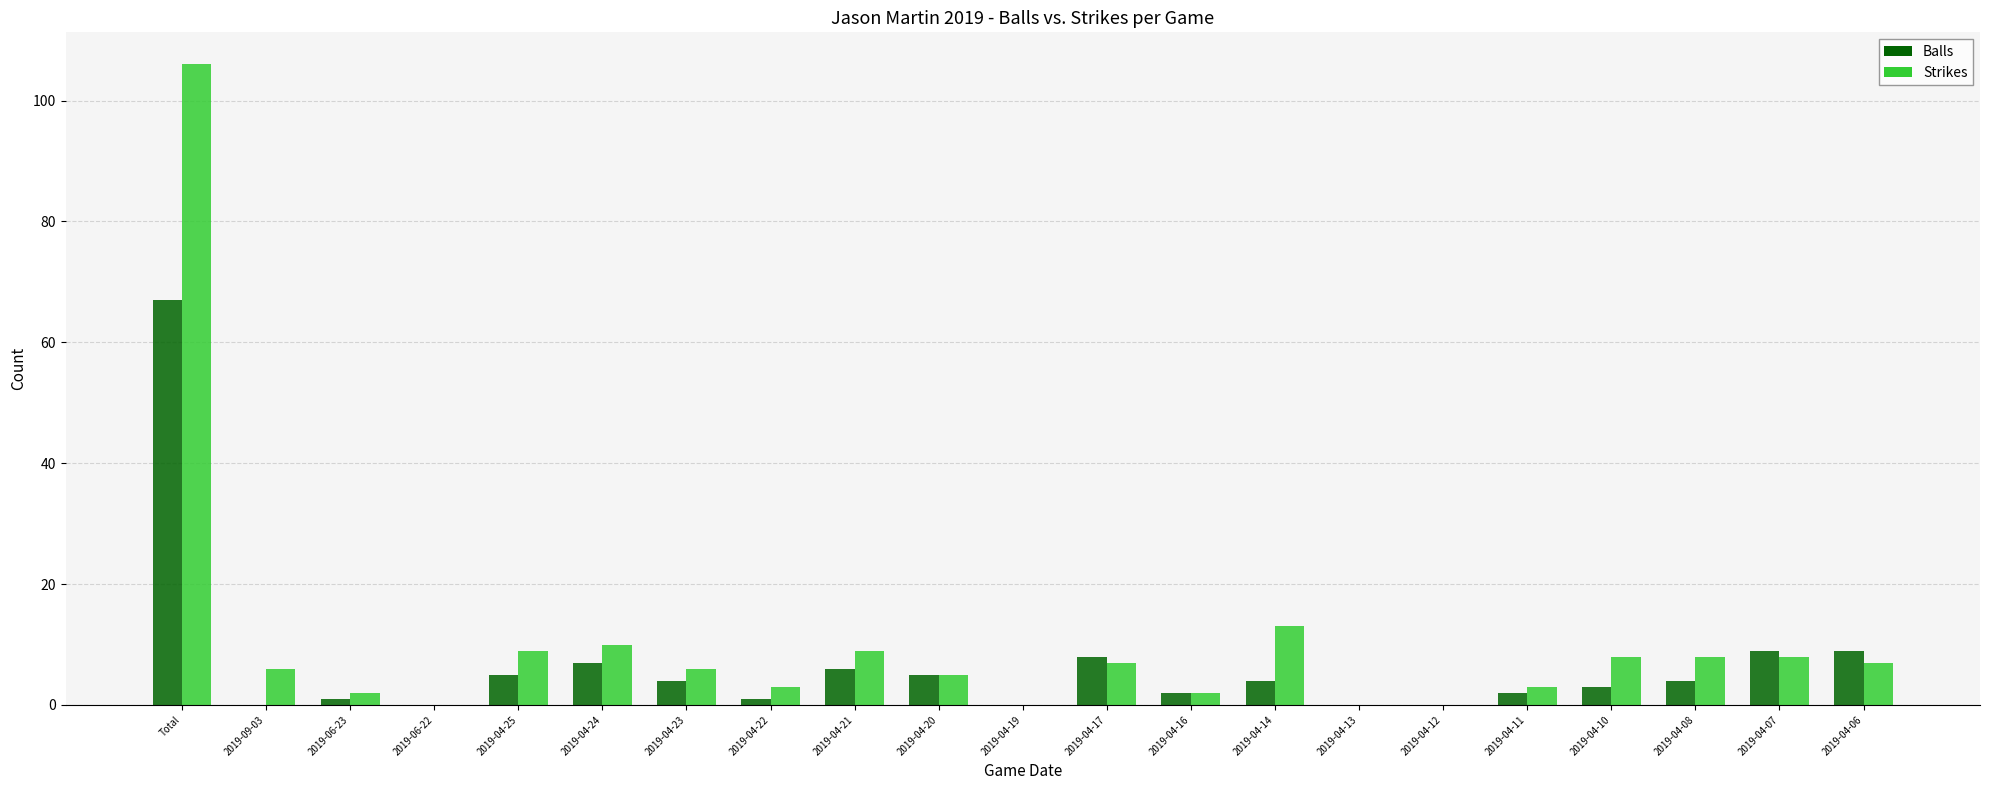

What is the average value of the Strikes series?

10